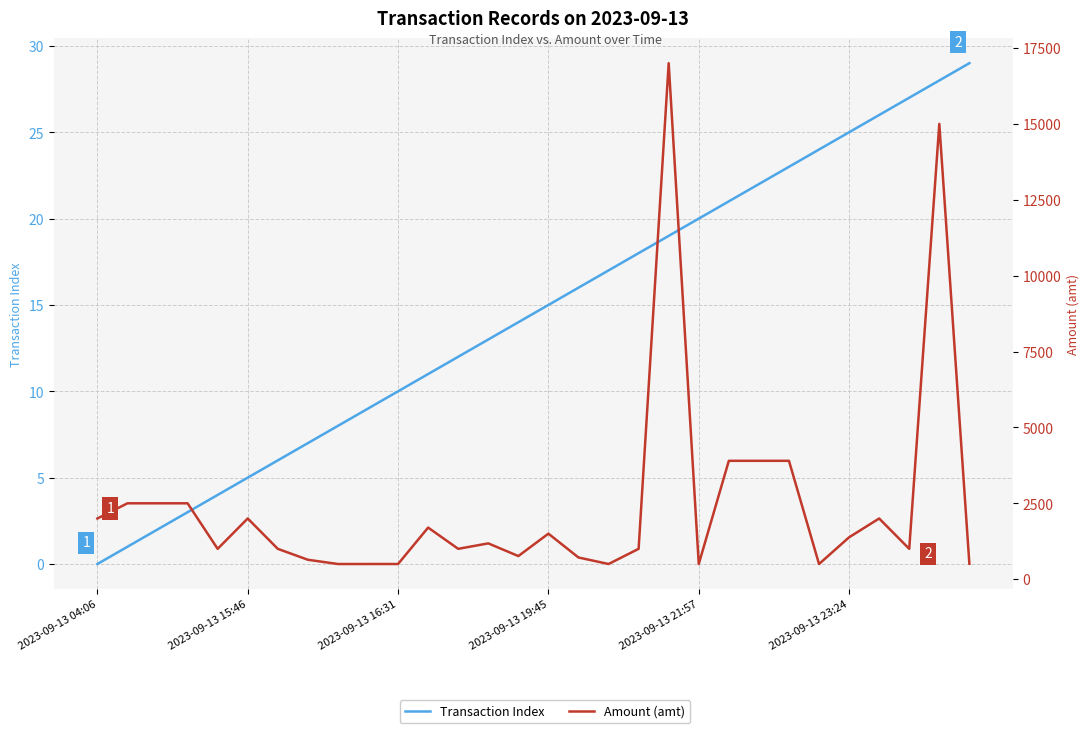

What is the sum of all Amount (amt) values?

73585.5